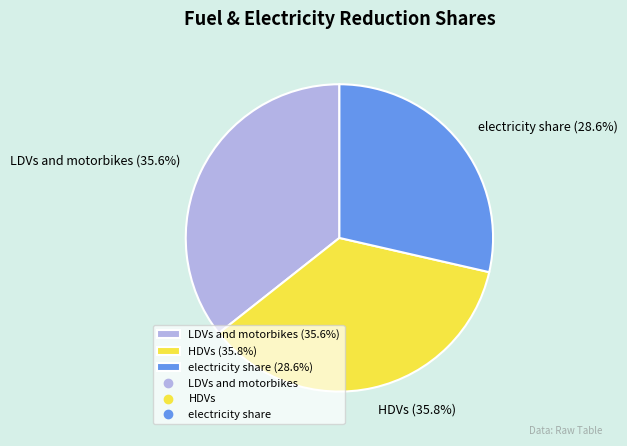

How many segments does this pie chart have?

3